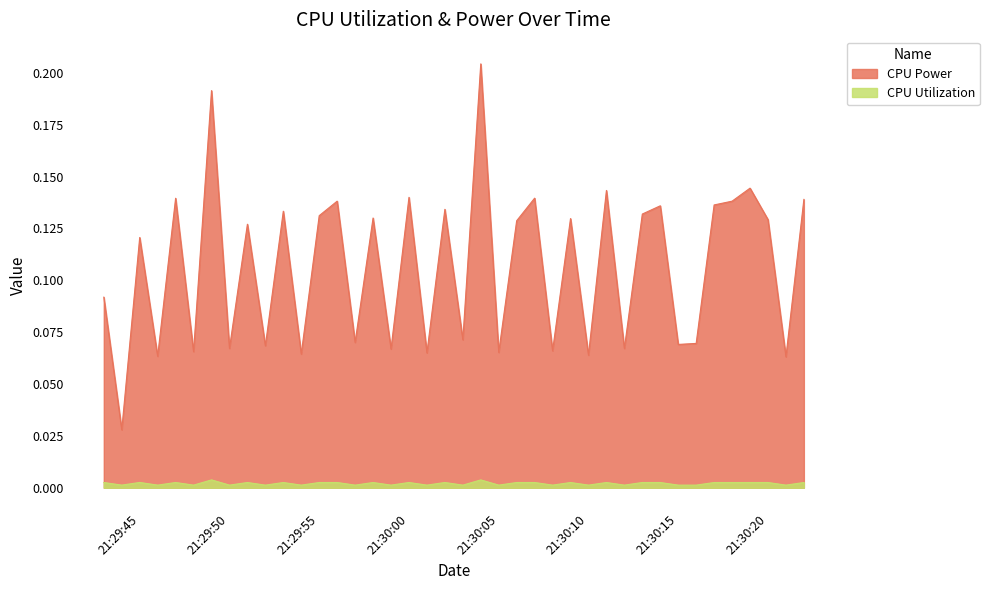

How many interior local peaks does the CPU Utilization series have?

14